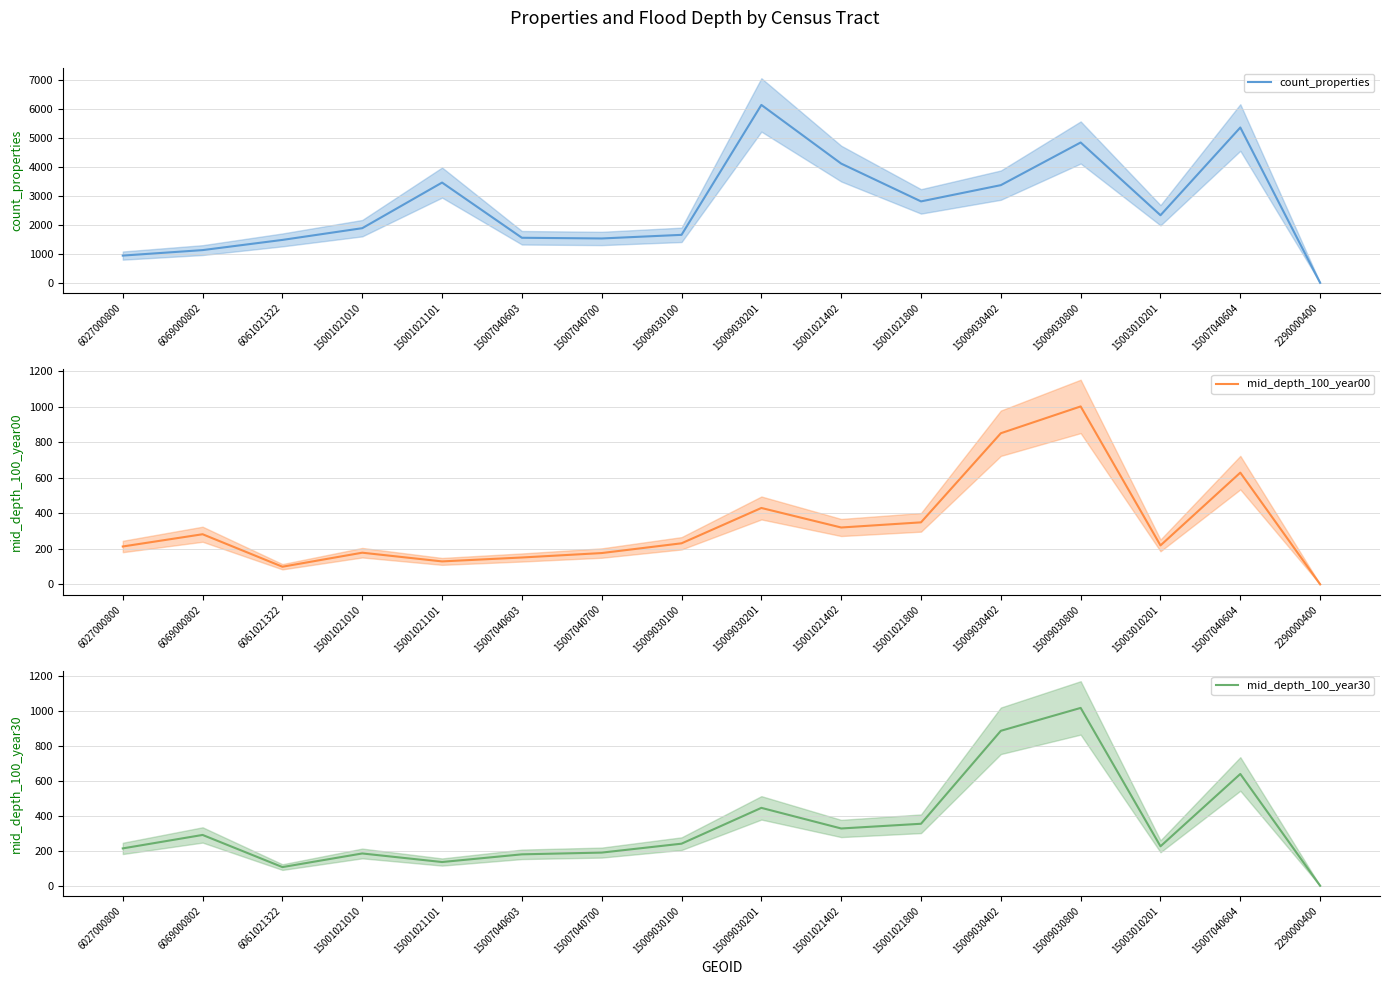

True or false: mid_depth_100_year00 and mid_depth_100_year30 cross at least once.

False